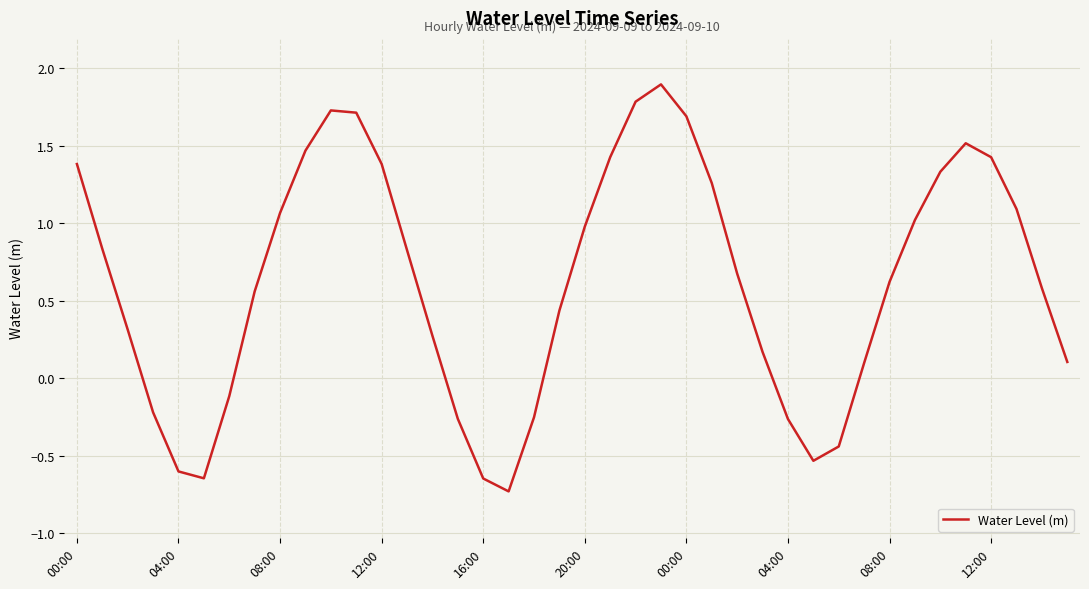

What is the maximum value shown in the chart?

1.9